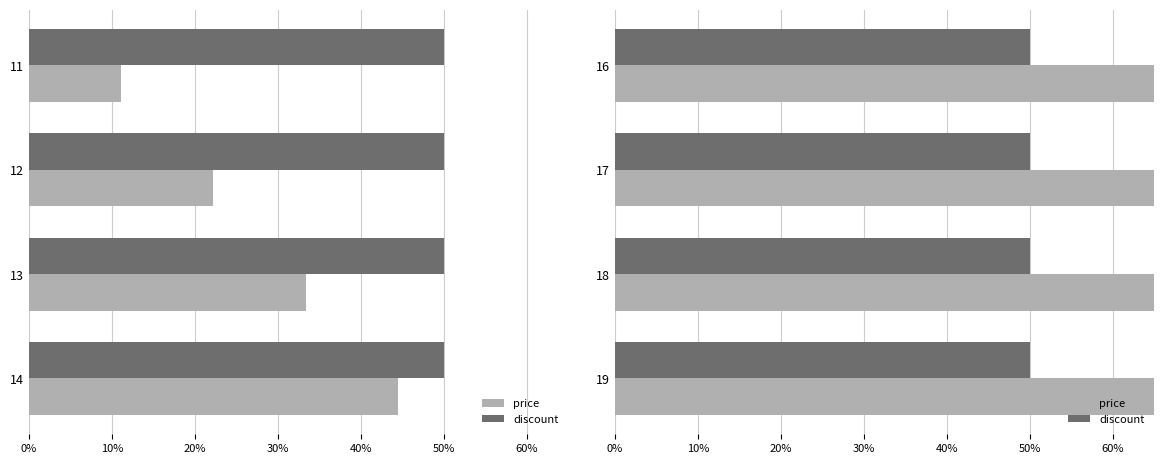

Rank the series by their maximum value, from lowest to highest.

discount, price